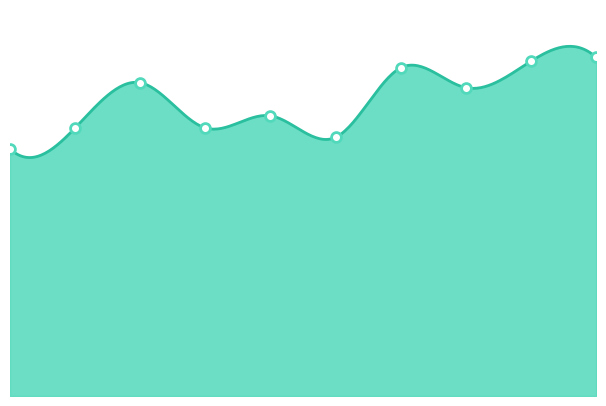

Between 9 and 6, which is larger?

9